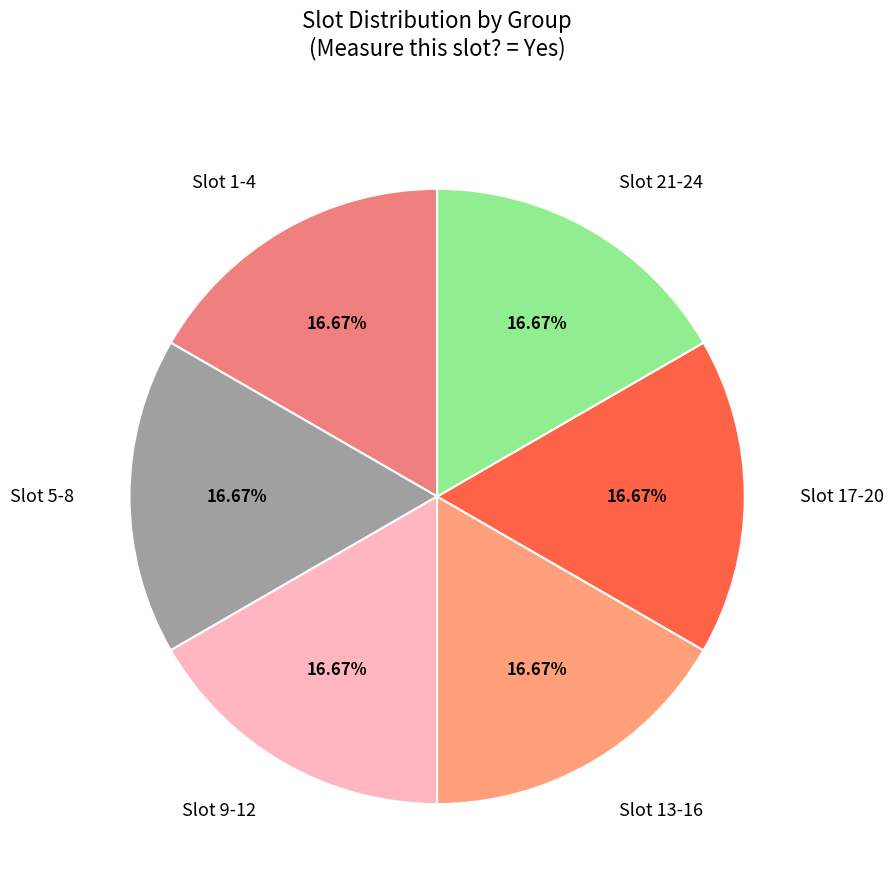

Does any single category account for the majority?

No